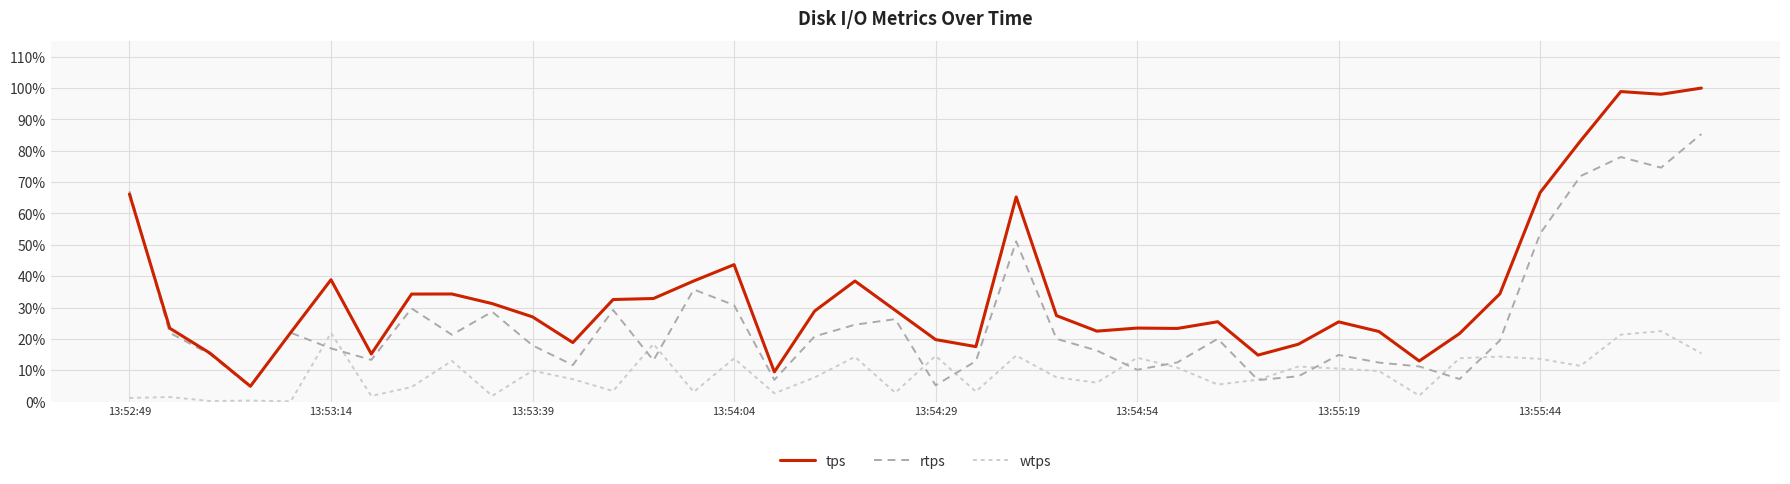

True or false: rtps has more than 1 points higher than both neighbors.

True